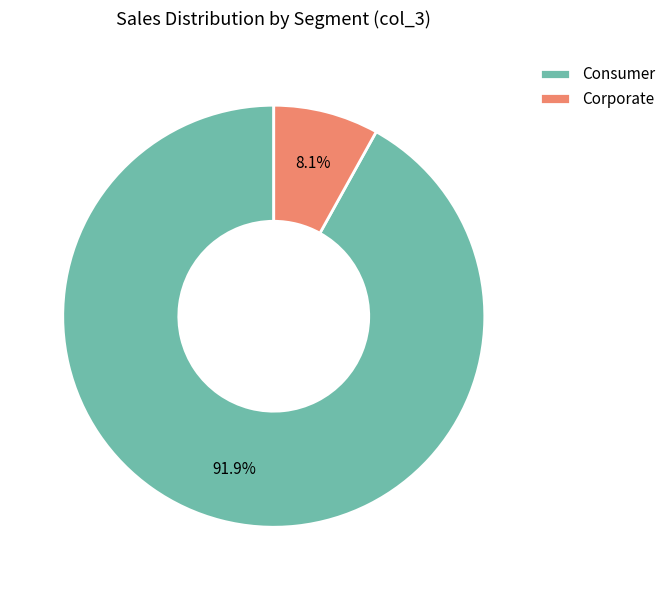

Is Corporate the majority of the pie?

No